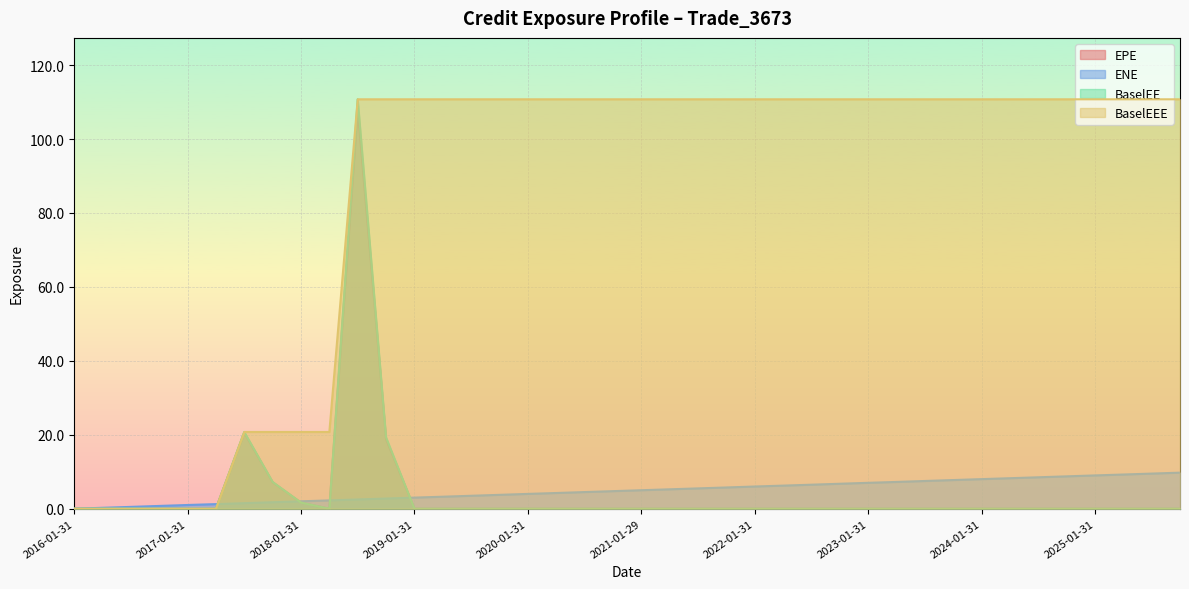

At which label is ENE closest to 4?

2020-01-31